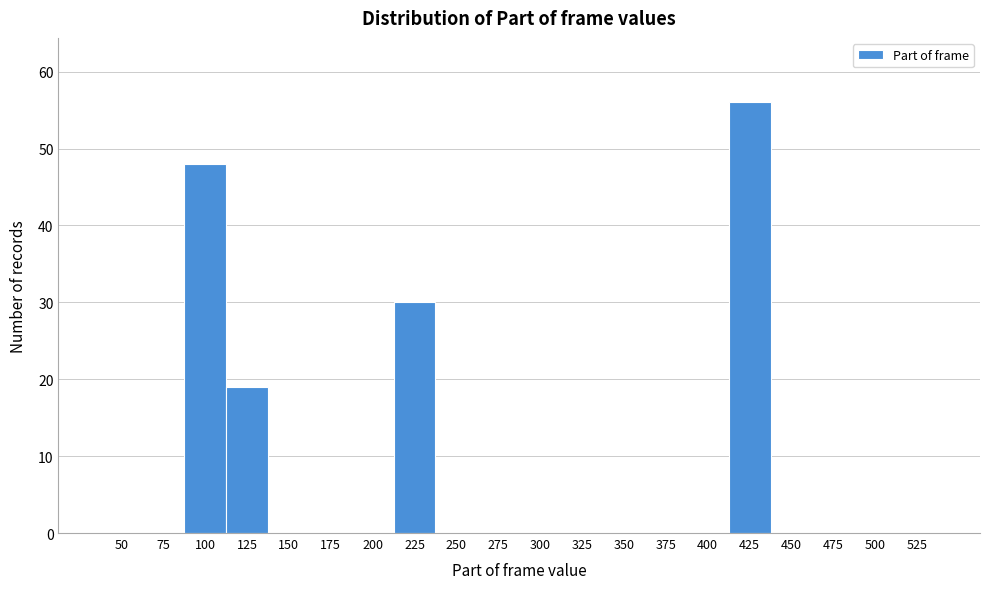

Reading left to right, transcribe all the data shown in this chart.

50=0	75=0	100=48	125=19	150=0	175=0	200=0	225=30	250=0	275=0	300=0	325=0	350=0	375=0	400=0	425=56	450=0	475=0	500=0	525=0